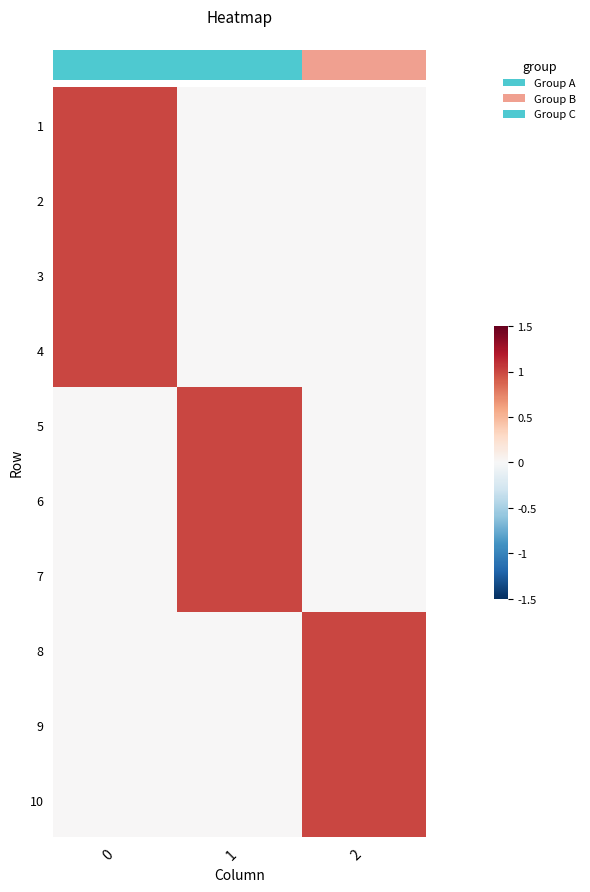

Reading left to right, transcribe all the data shown in this chart.

row_0: 1	0	0
row_1: 1	0	0
row_2: 1	0	0
row_3: 1	0	0
row_4: 0	1	0
row_5: 0	1	0
row_6: 0	1	0
row_7: 0	0	1
row_8: 0	0	1
row_9: 0	0	1